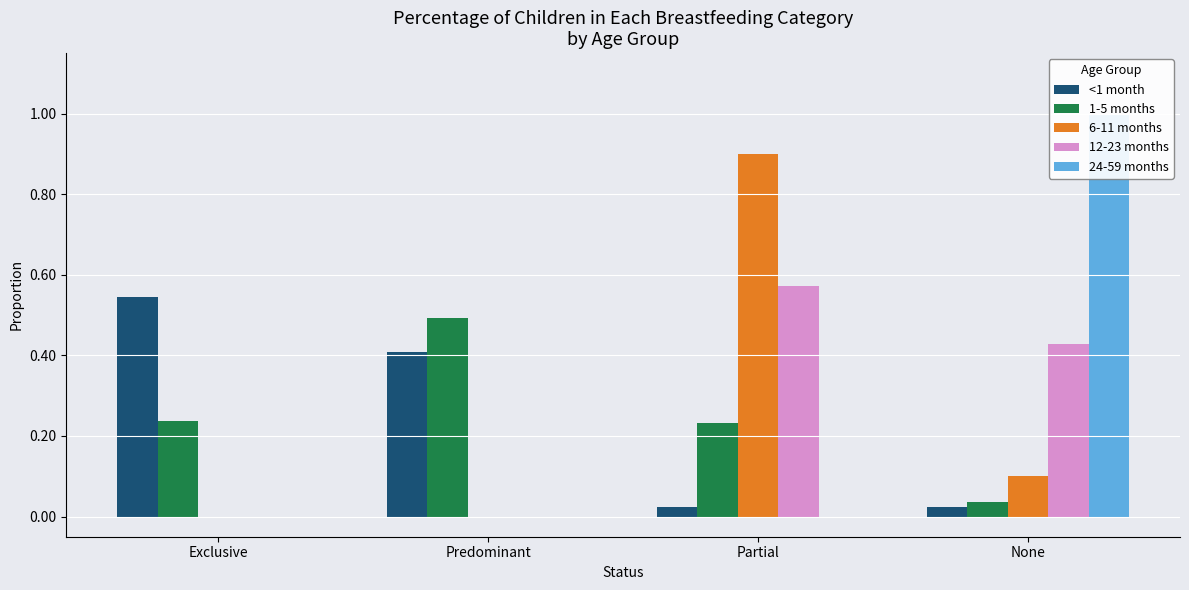

What is the total value across all series at Exclusive?

0.8